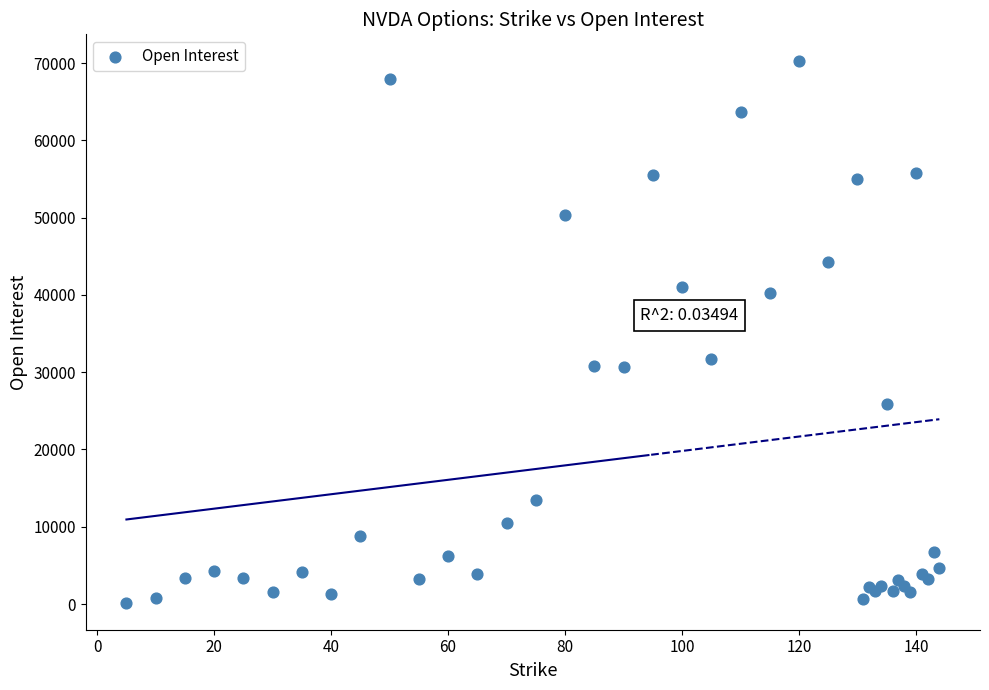

What Y value in the scatter plot is closest to 35195?

31750